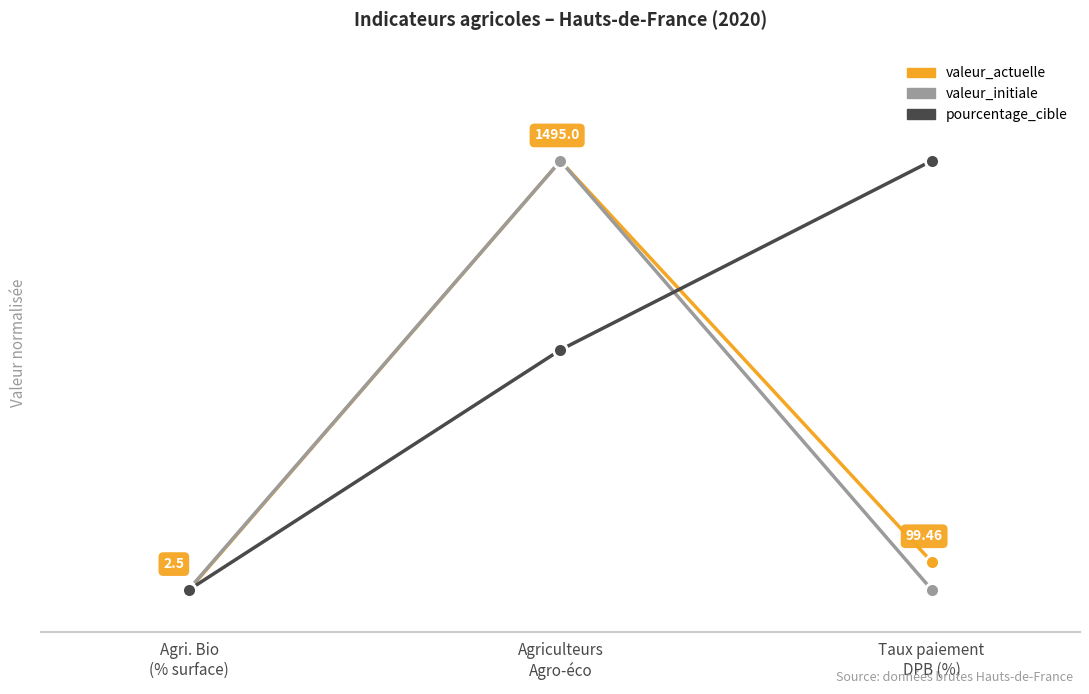

At which label is pourcentage_cible closest to 50?

Agriculteurs
Agro-éco